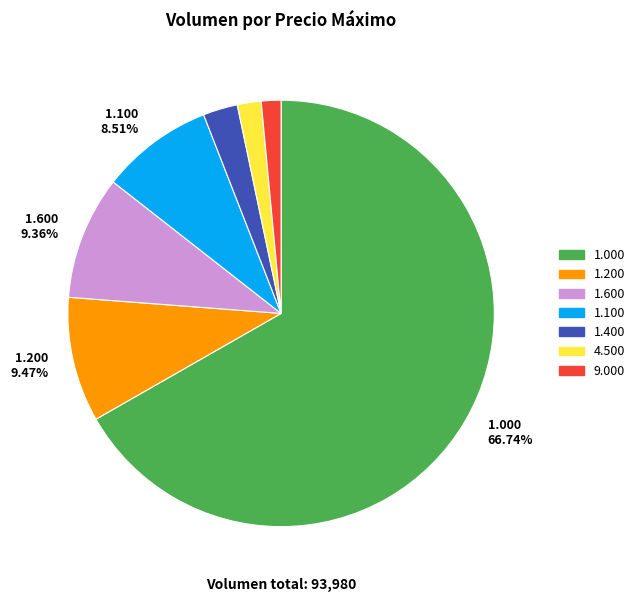

Is there a majority slice in this chart?

Yes